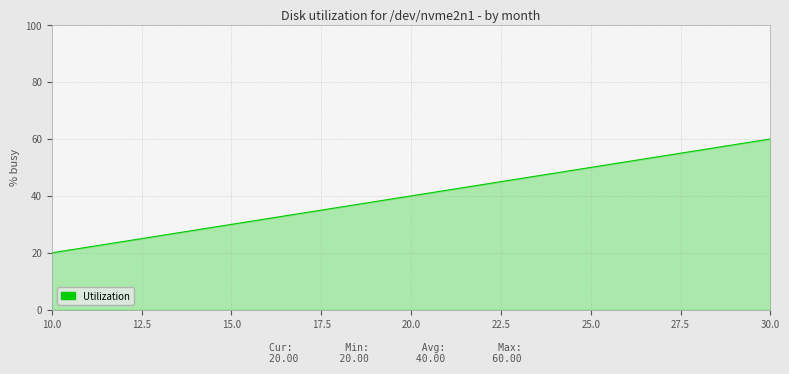

List the labels in order of value, smallest first.

10.0, 30.0